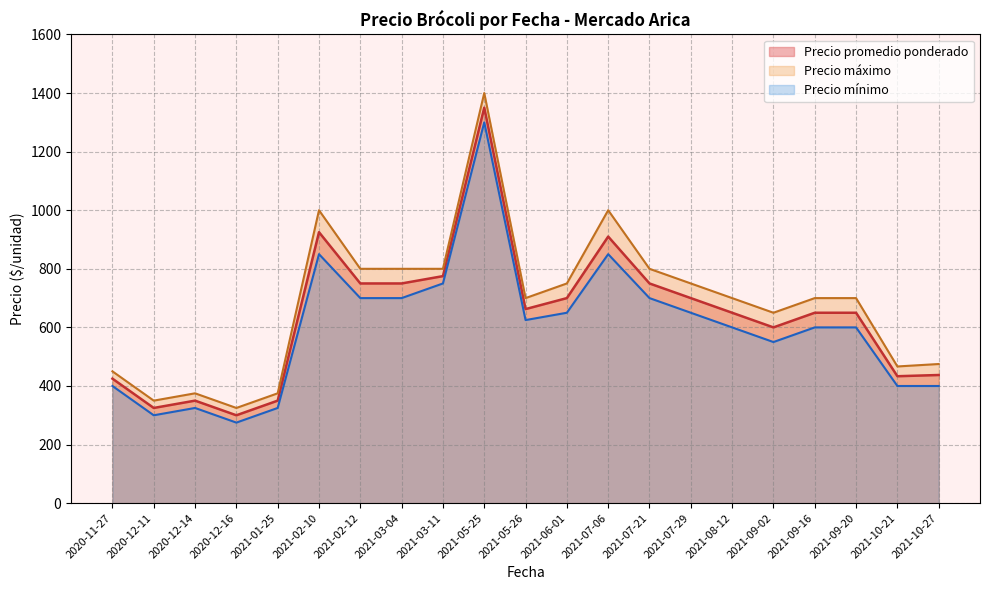

Between 32 and 37, which is larger?

37